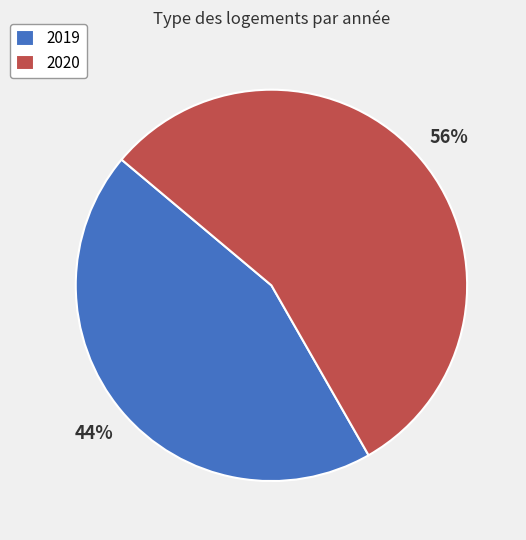

Which category has the smallest portion of the pie?

2019